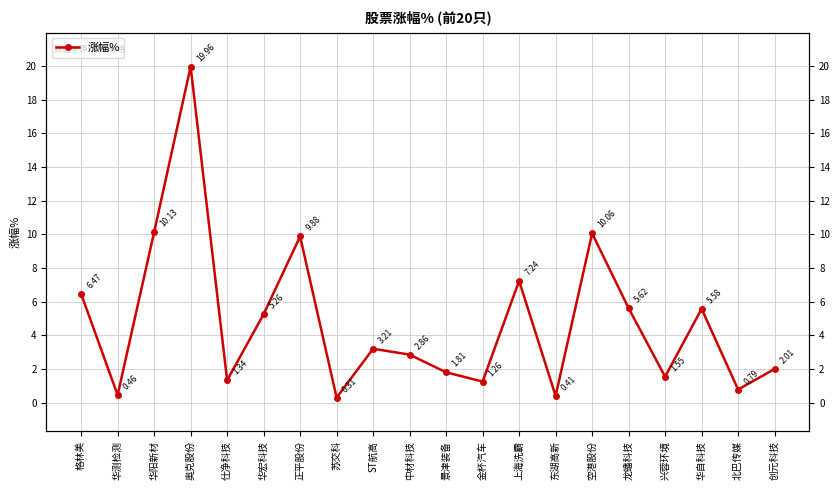

At which category does the data reach its first local valley?

华测检测